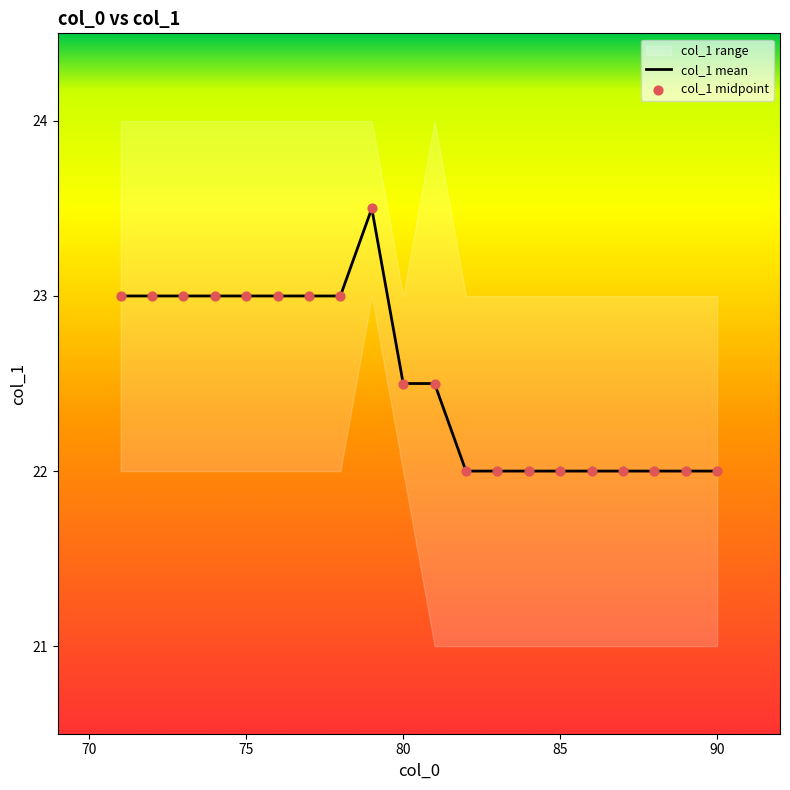

What is the lowest value of the col_1 mean series?

22.0